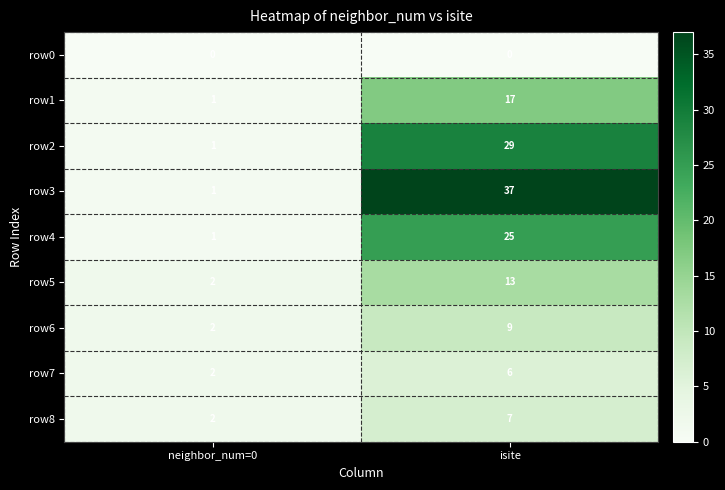

What is the maximum value shown in the chart?

37